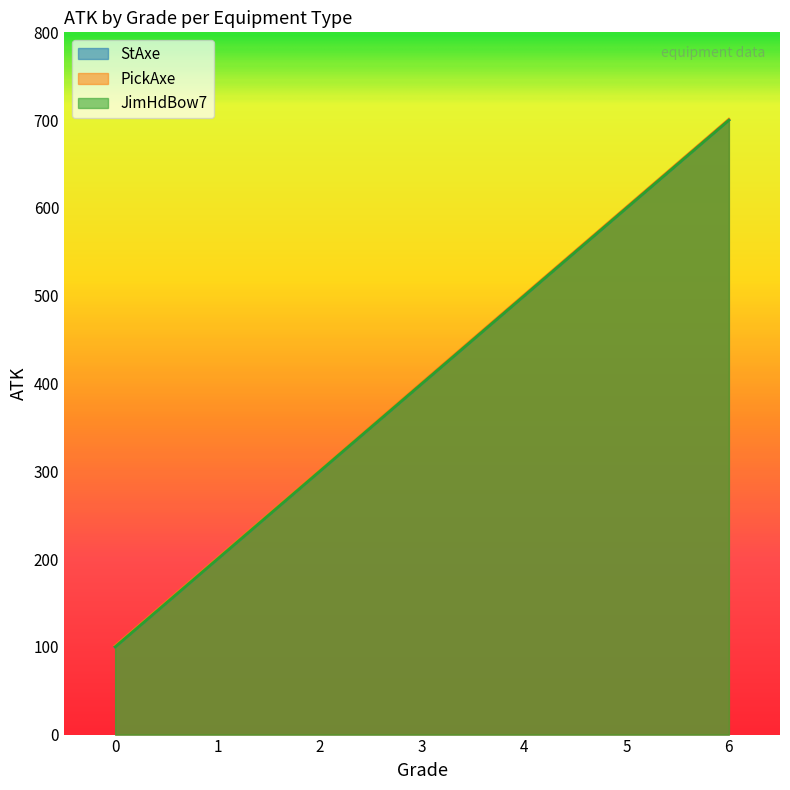

Reading right to left, extract all data points from this chart.

StAxe: 700	600	500	400	300	200	100
PickAxe: 701	601	501	401	301	201	101
JimHdBow7: 700	600	500	400	300	200	100